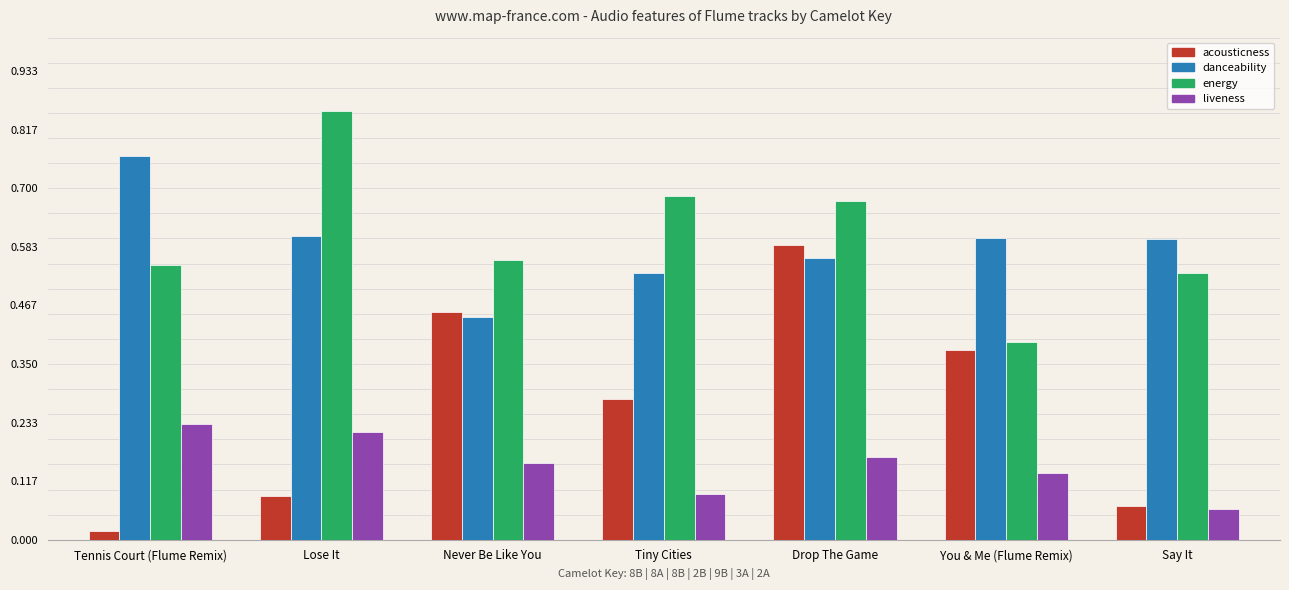

What are all the series names shown in the legend?

acousticness, danceability, energy, liveness